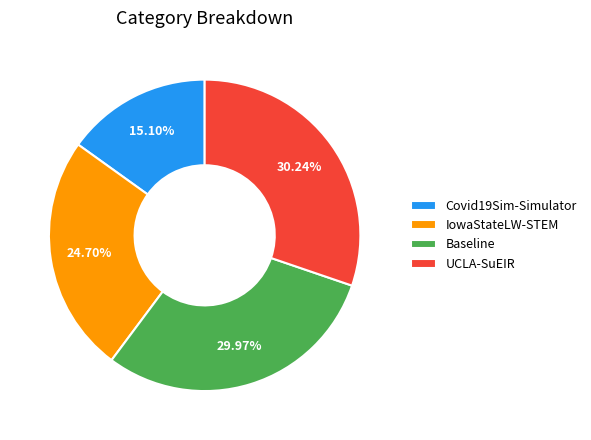

Is the sum of Covid19Sim-Simulator and UCLA-SuEIR greater than half?

No